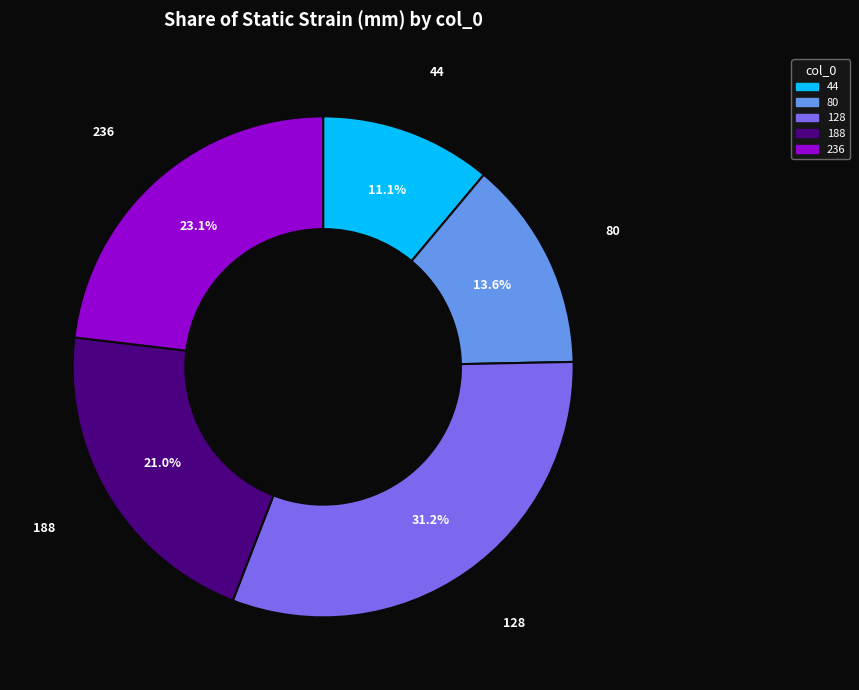

True or false: 80 accounts for 4% of the total.

False